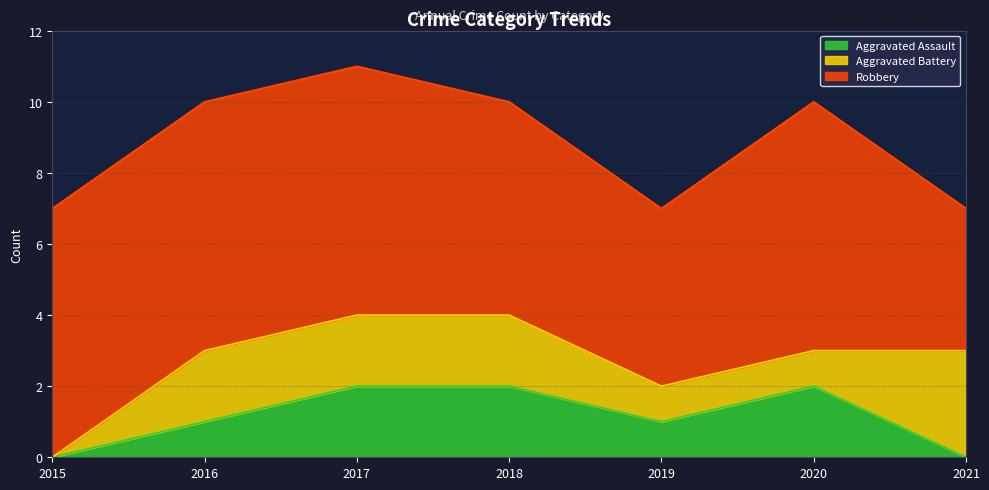

True or false: Aggravated Assault and Robbery cross at least once.

False